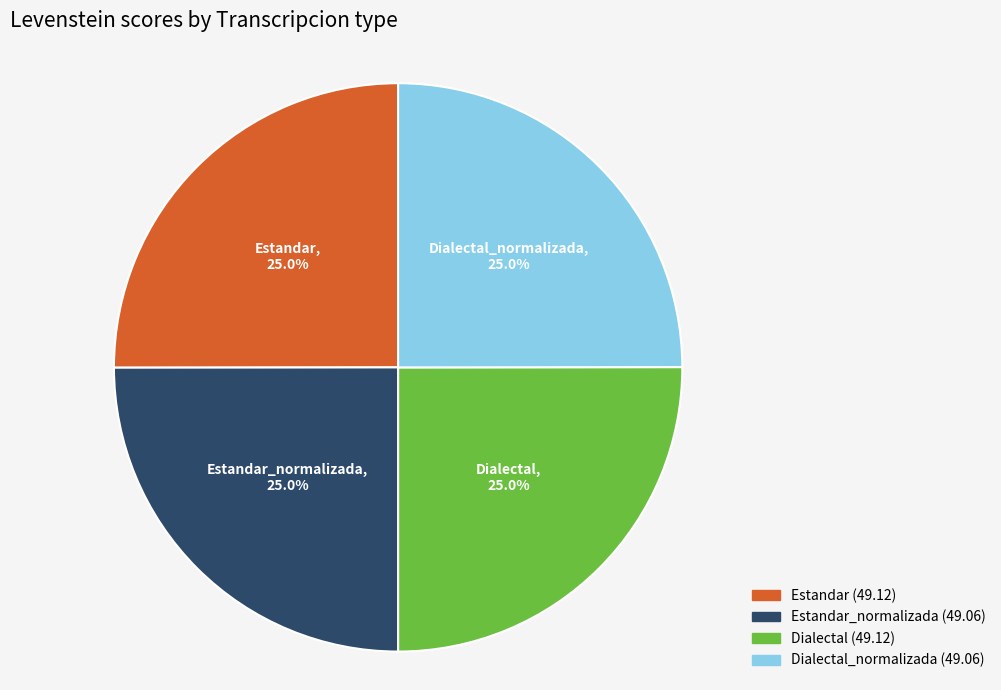

Does any single category account for the majority?

No